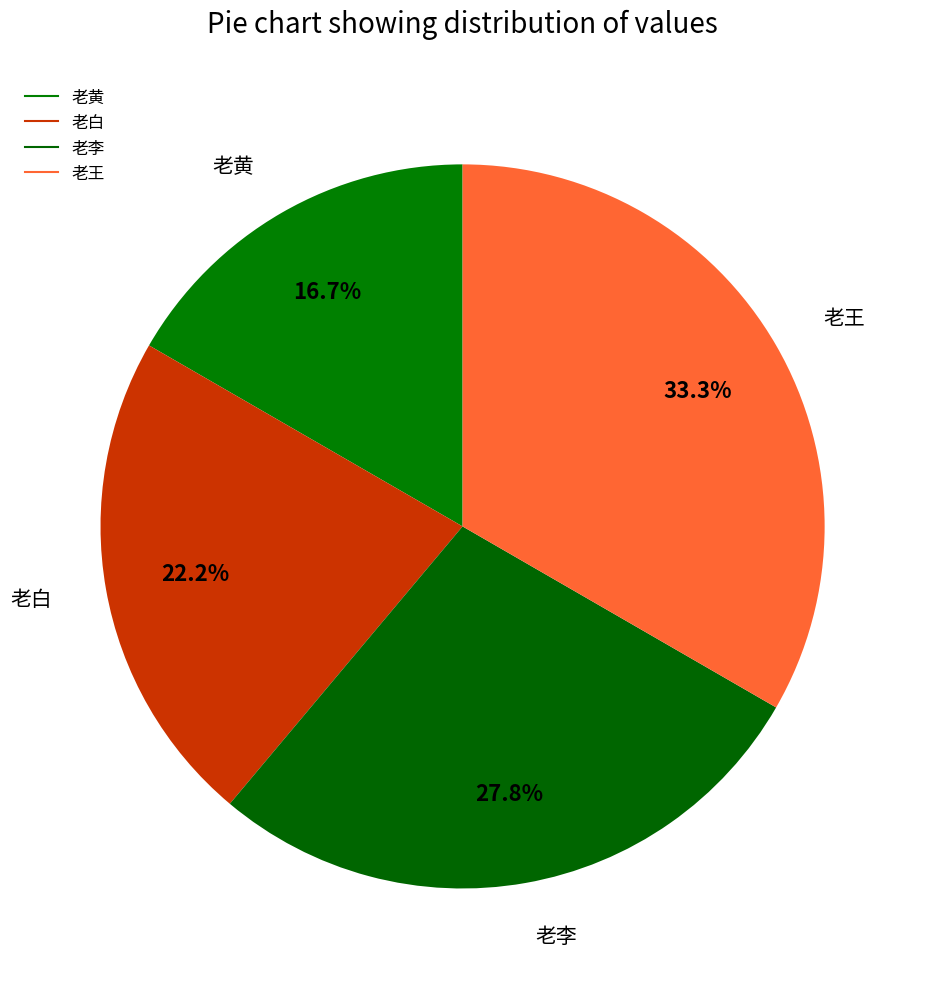

Count the number of slices in the pie.

4